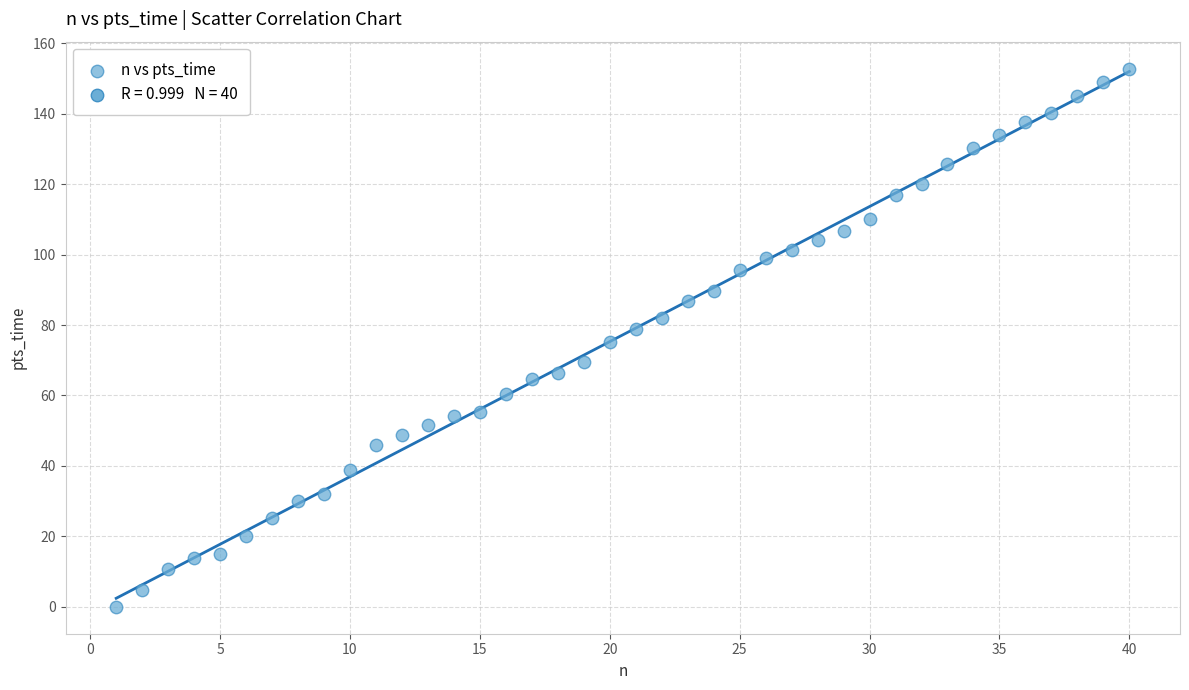

How many data points are displayed?

40